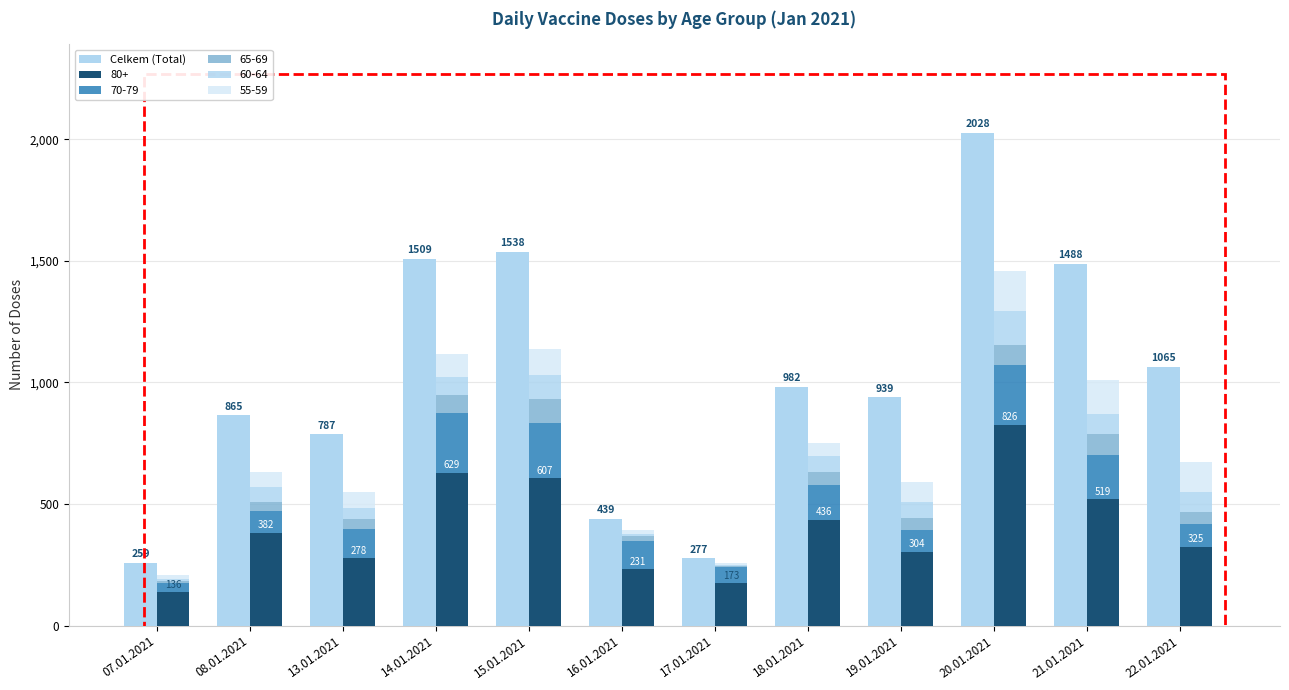

What is the change in value from 15.01.2021 to 20.01.2021?

+490